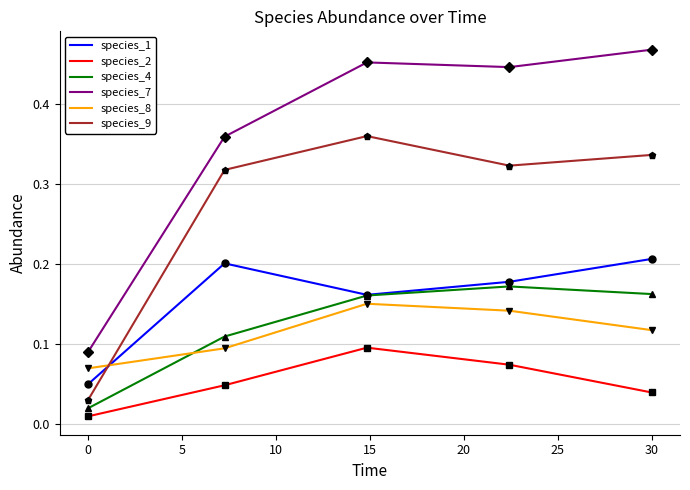

Does the chart display data point markers on the line(s)?

No